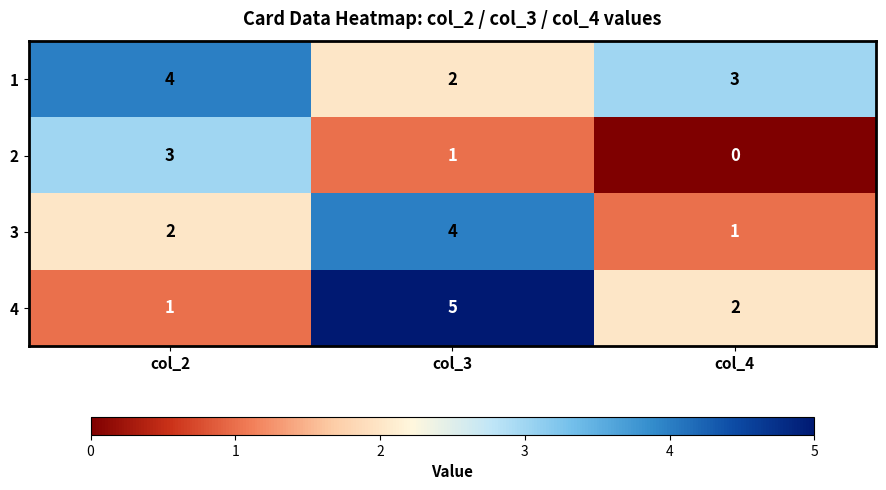

Reading left to right, transcribe all the data shown in this chart.

1: col_2=4	col_3=2	col_4=3
2: col_2=3	col_3=1	col_4=0
3: col_2=2	col_3=4	col_4=1
4: col_2=1	col_3=5	col_4=2